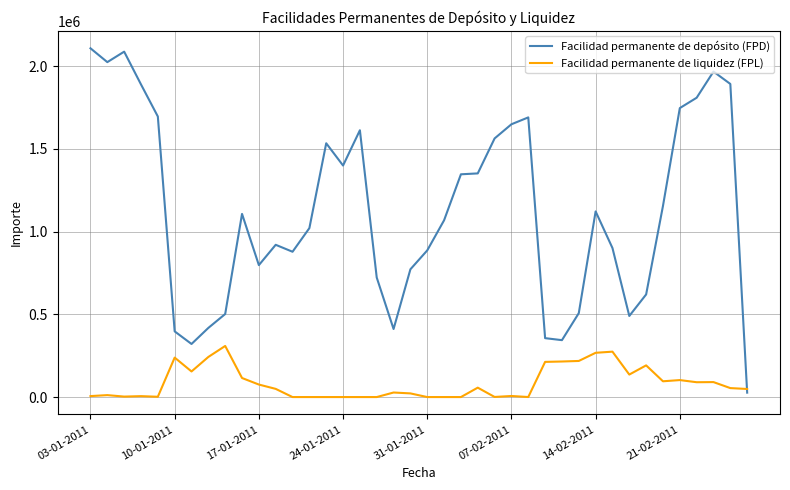

Which series has the largest range (max minus min)?

Facilidad permanente de depósito (FPD)